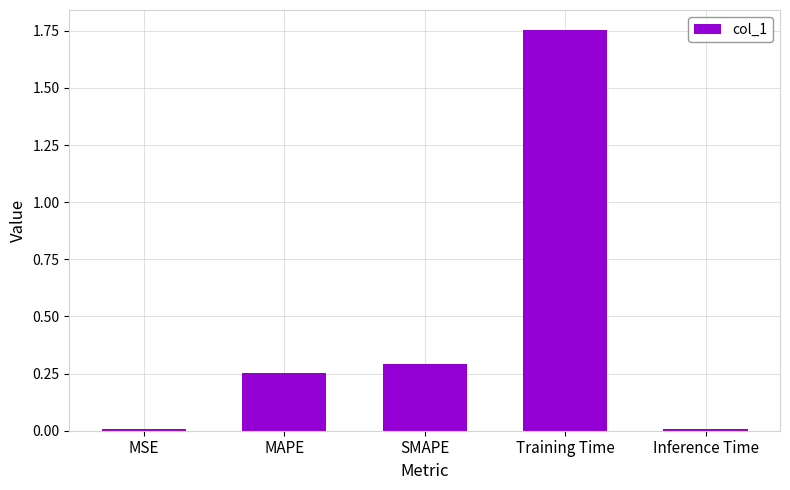

What is the average value?

0.5